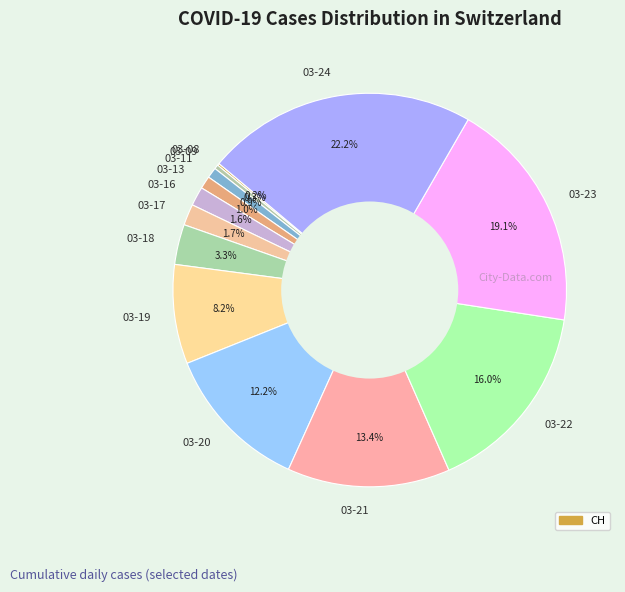

Which slice is the largest?

03-24